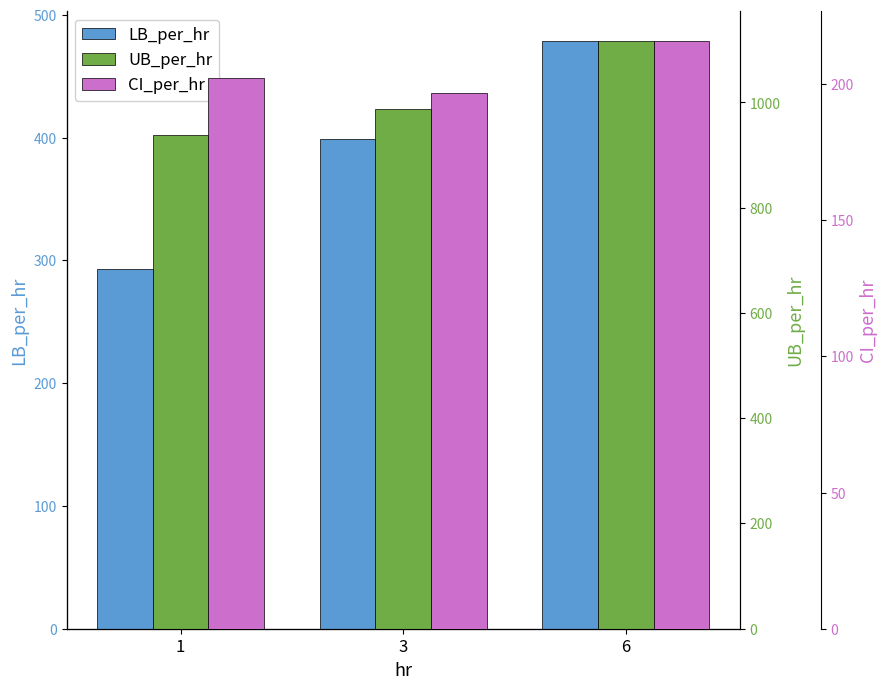

Reading left to right, extract all data points from this chart.

LB_per_hr: 1=293.2	3=398.9	6=479.1
UB_per_hr: 1=938.5	3=987.7	6=1117.6
CI_per_hr: 1=202.2	3=196.9	6=216.0